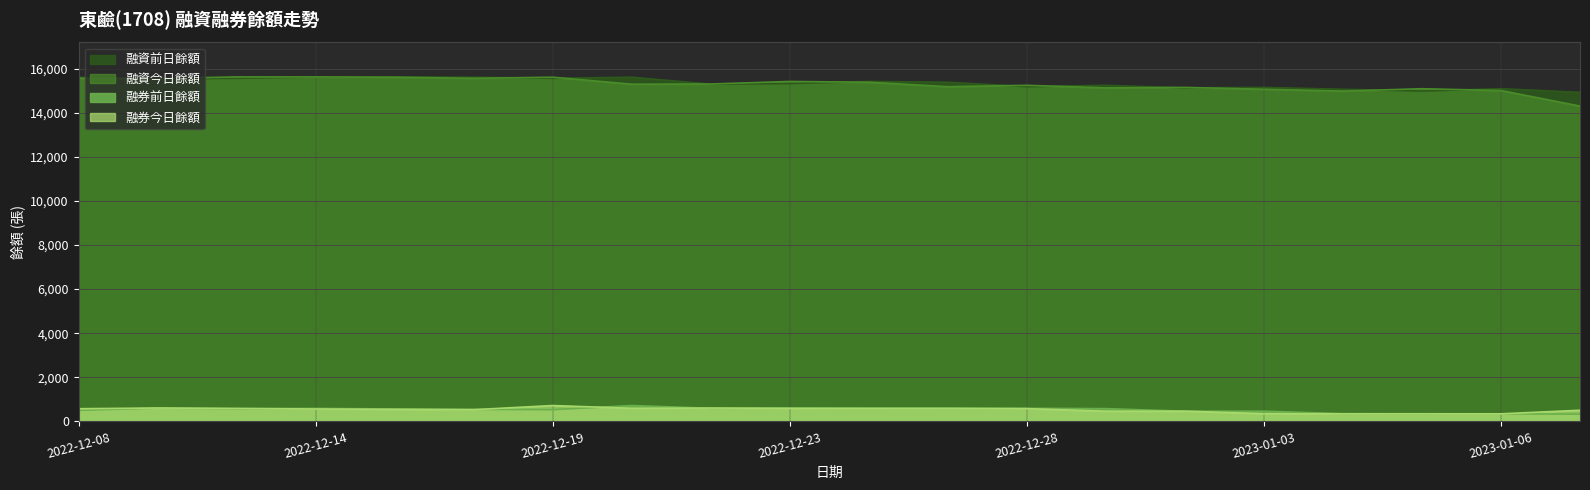

True or false: 融資今日餘額 has more than 0 points higher than both neighbors.

True